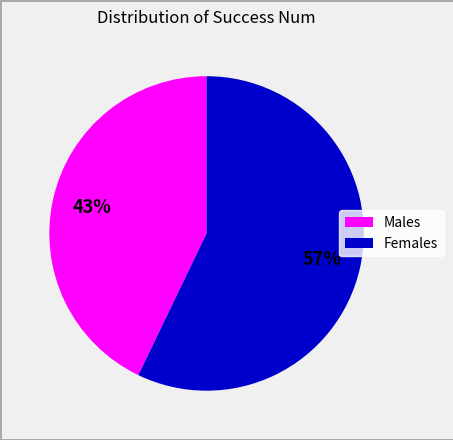

To the nearest percent, what is the average slice percentage?

50%